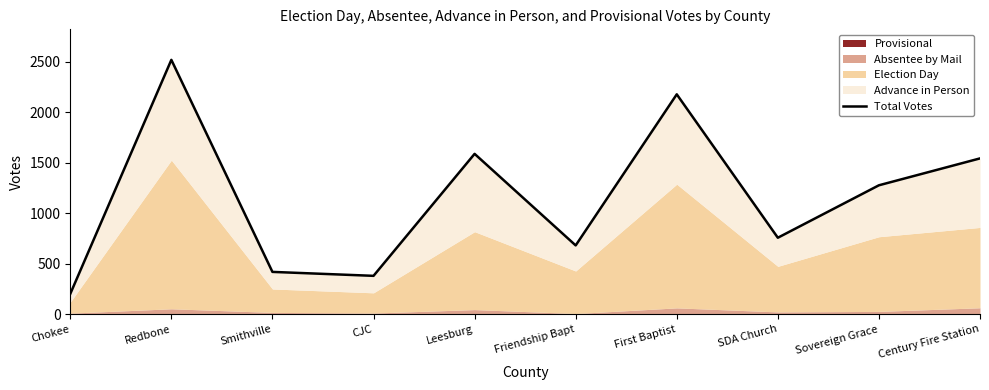

What is the difference between the maximum and minimum values?

2315